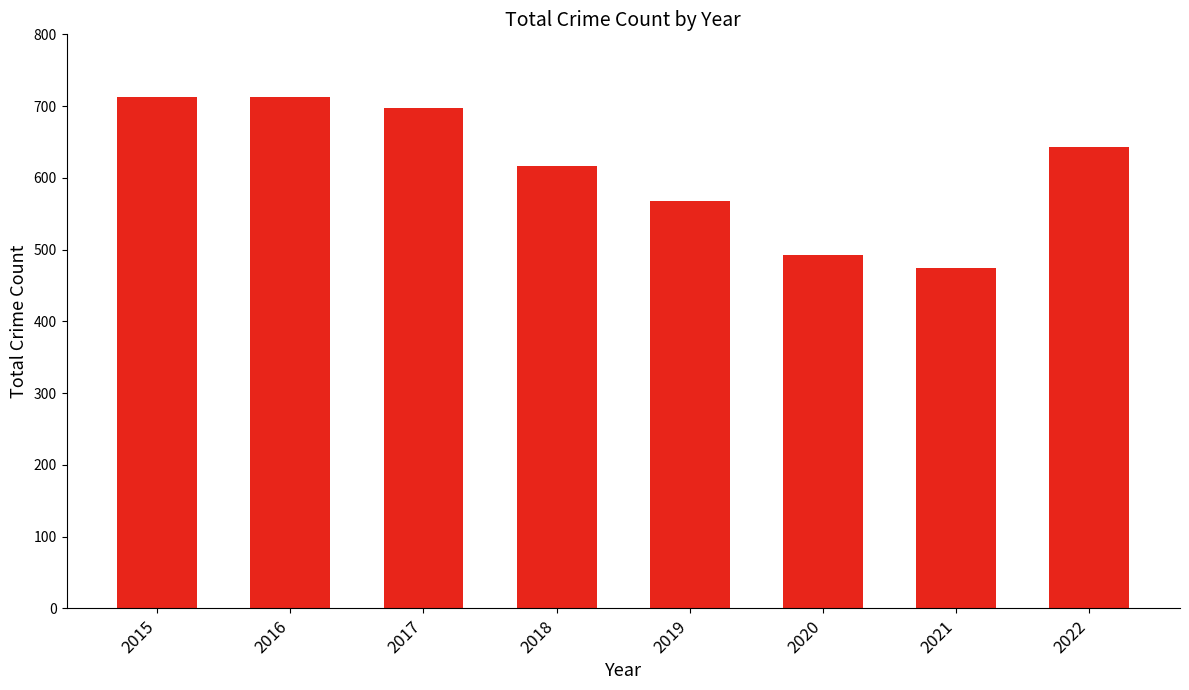

What is the ratio of the value at 2020 to the value at 2017?

0.7